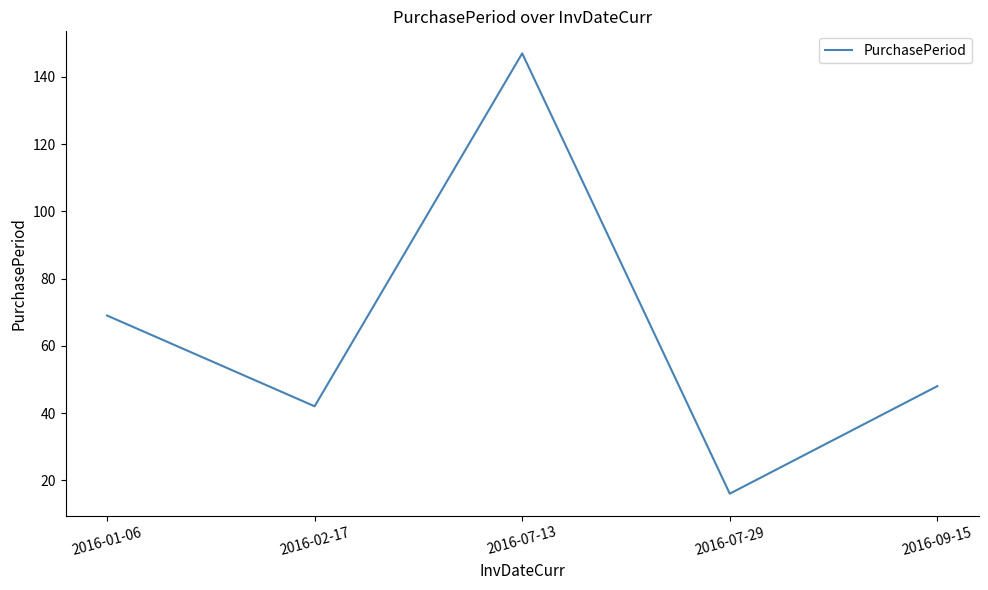

Where is the data nearest to the value 81?

2016-01-06